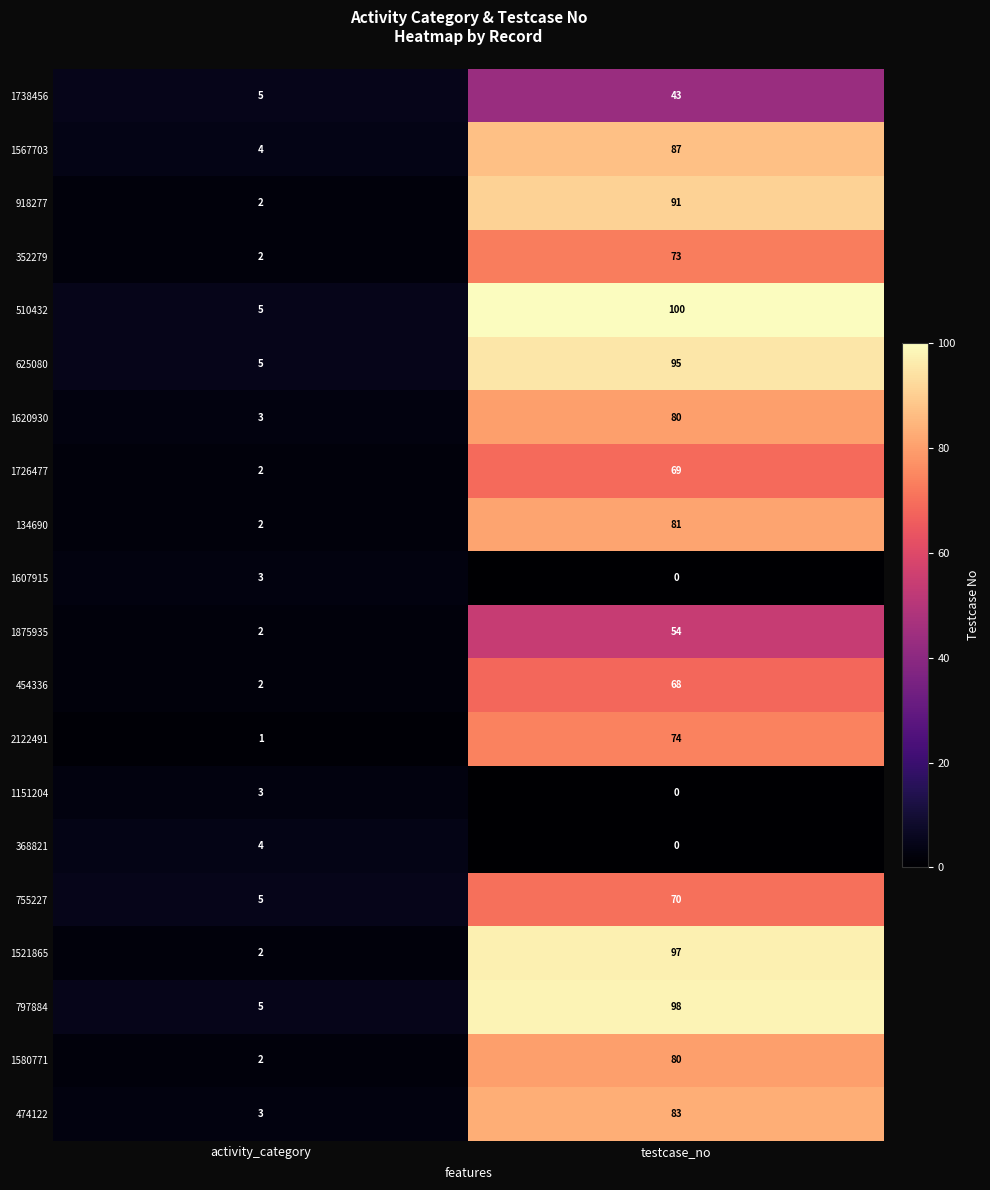

Which category has the lowest value in the 1567703 series?

activity_category